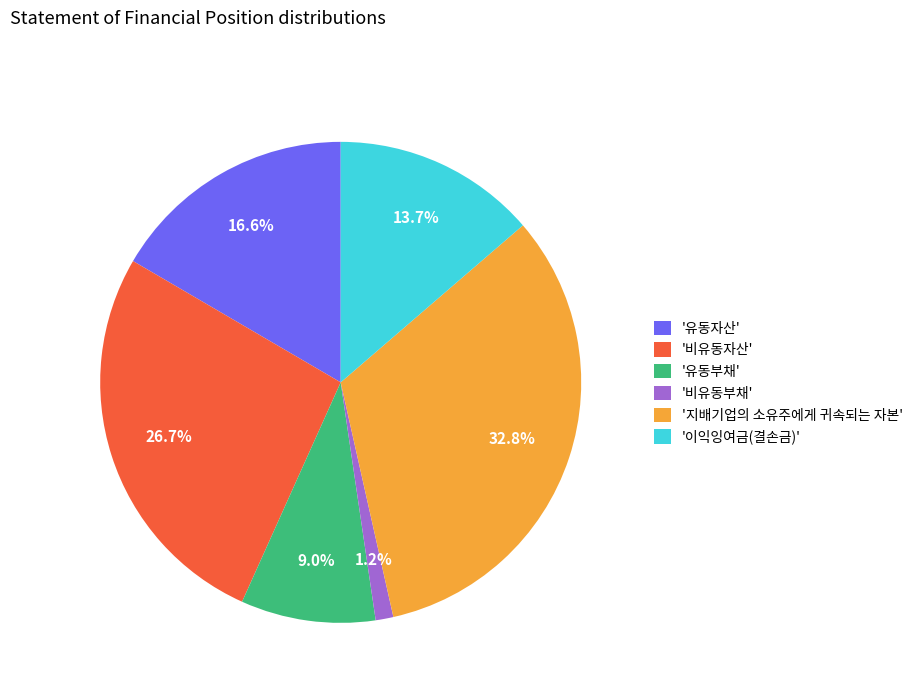

Which has a higher value, '지배기업의 소유주에게 귀속되는 자본' or '유동자산'?

'지배기업의 소유주에게 귀속되는 자본'